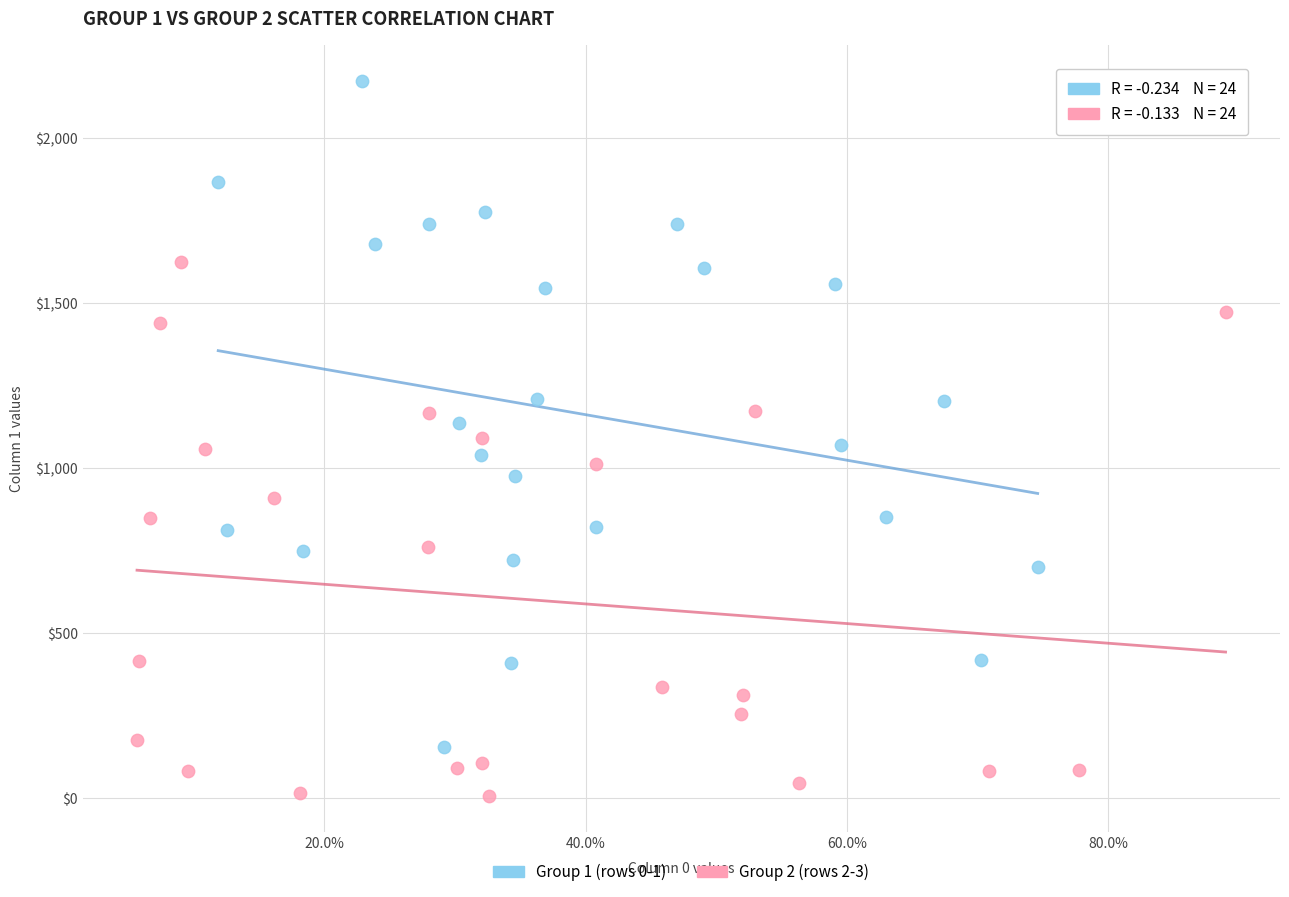

Which series contains the highest Y value?

Group 1 (rows 0-1)